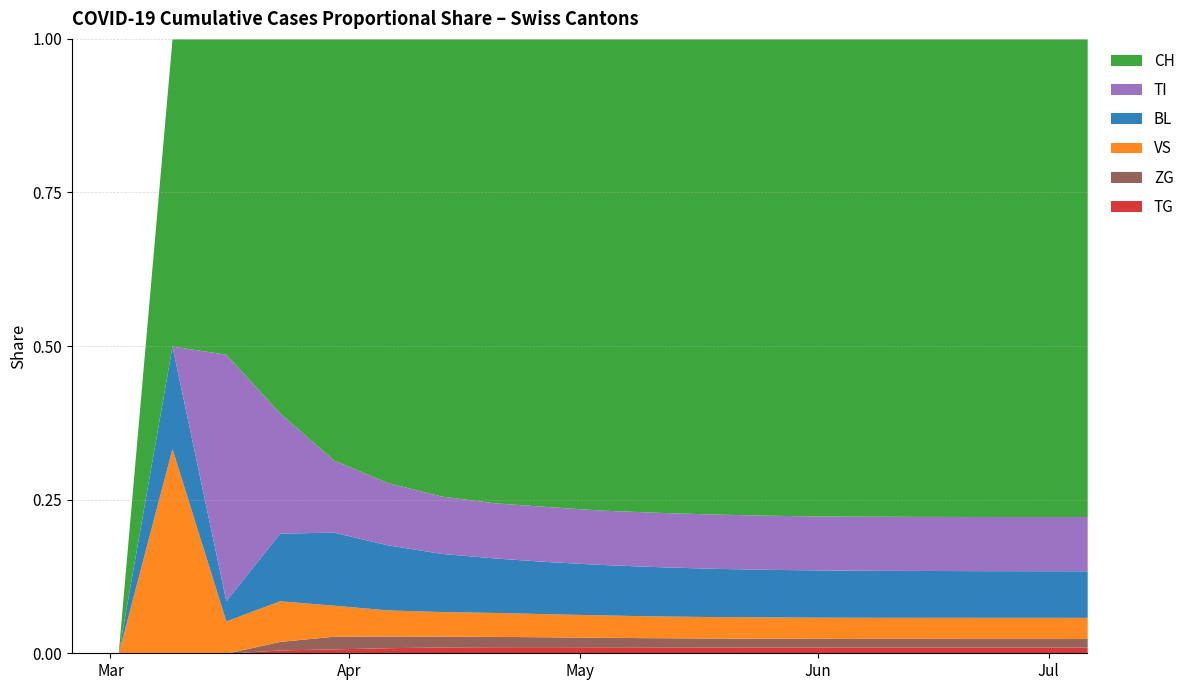

The ZG series shows 41 at 6. True or false?

False